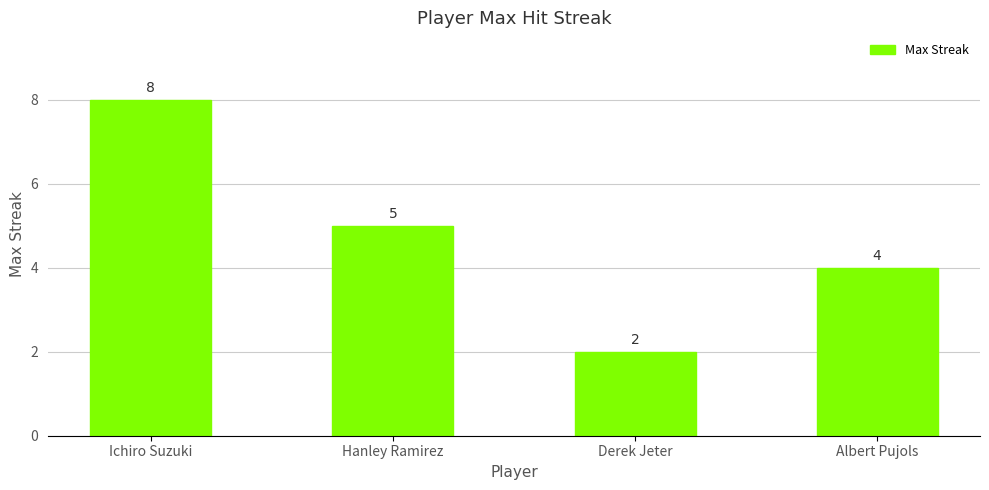

List the labels in order of value, smallest first.

Derek Jeter, Albert Pujols, Hanley Ramirez, Ichiro Suzuki